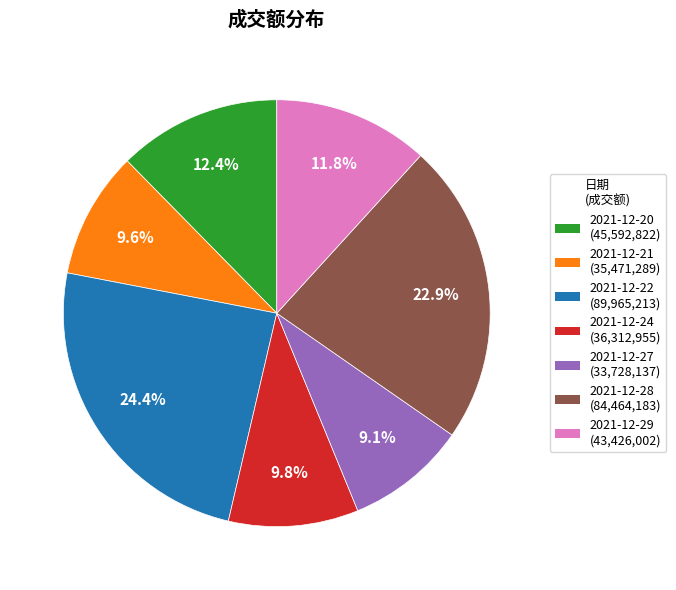

Which slice is the largest?

2021-12-22